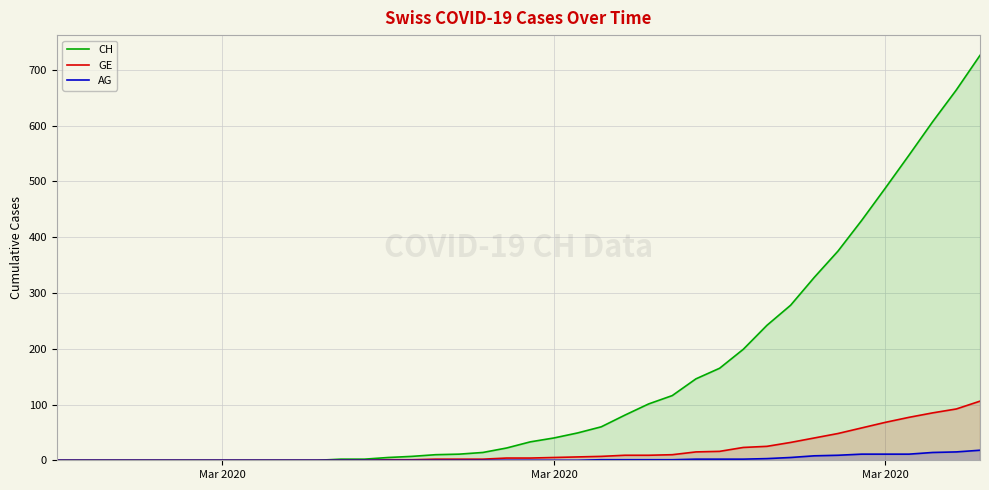

At how many categories does at least one series exceed 553?

3